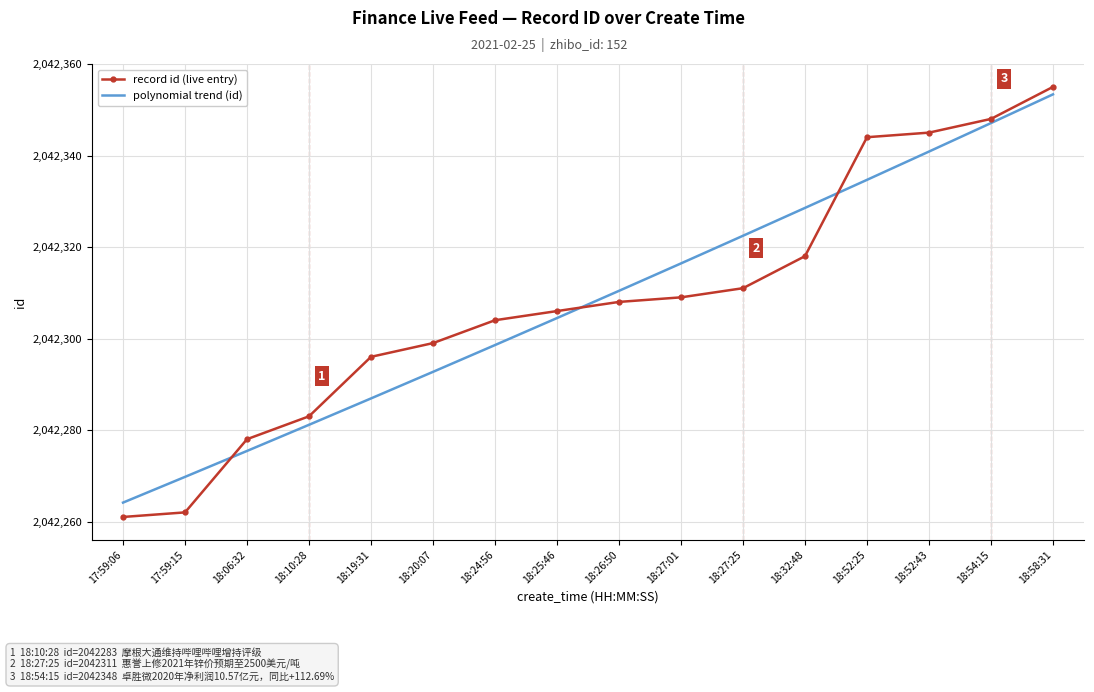

What is the approximate value of record id (live entry) at 18:27:25?

2042311.0